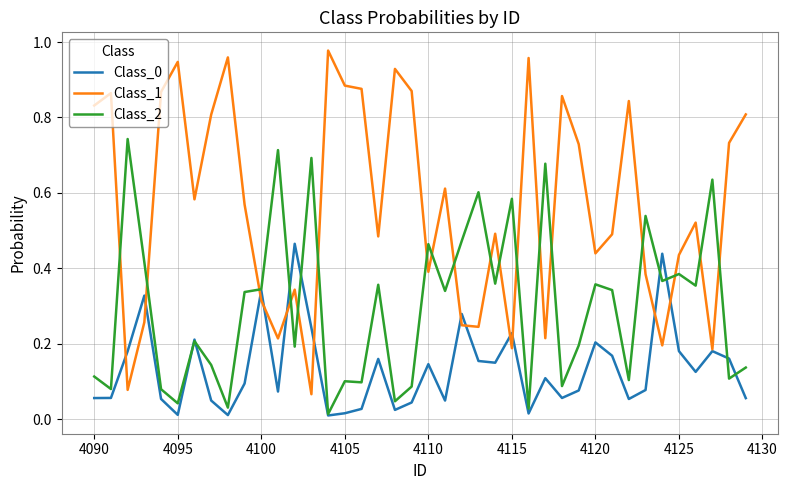

True or false: Class_2 and Class_1 intersect in this chart.

True